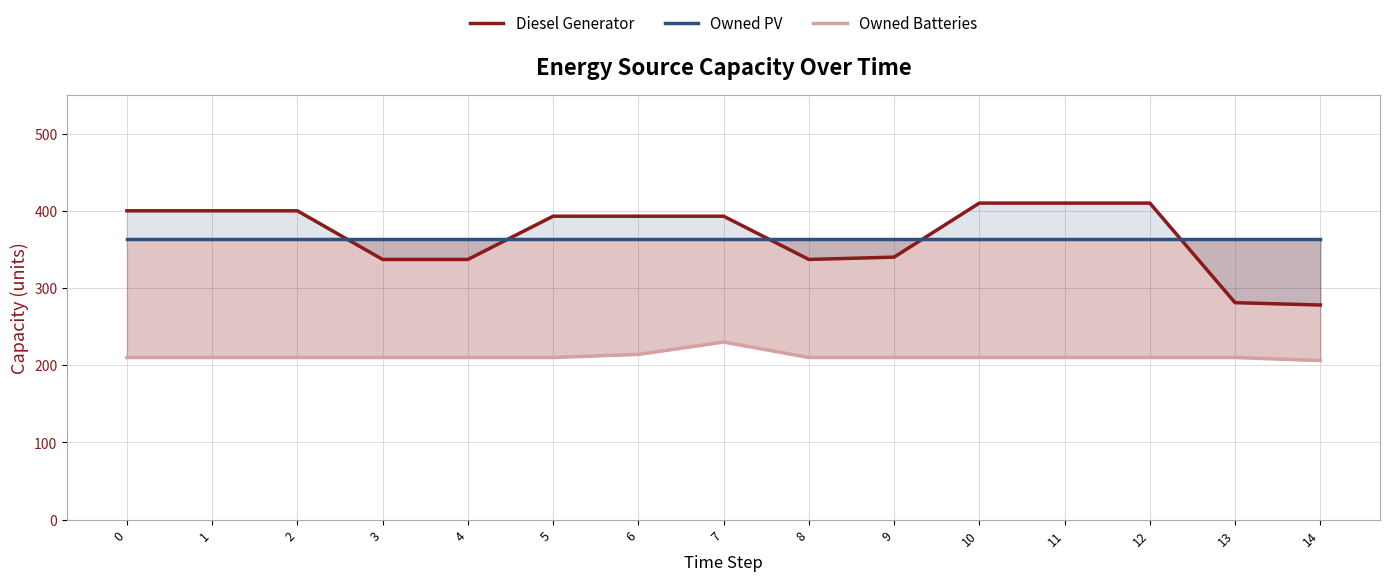

Which series has the largest range (max minus min)?

Diesel Generator